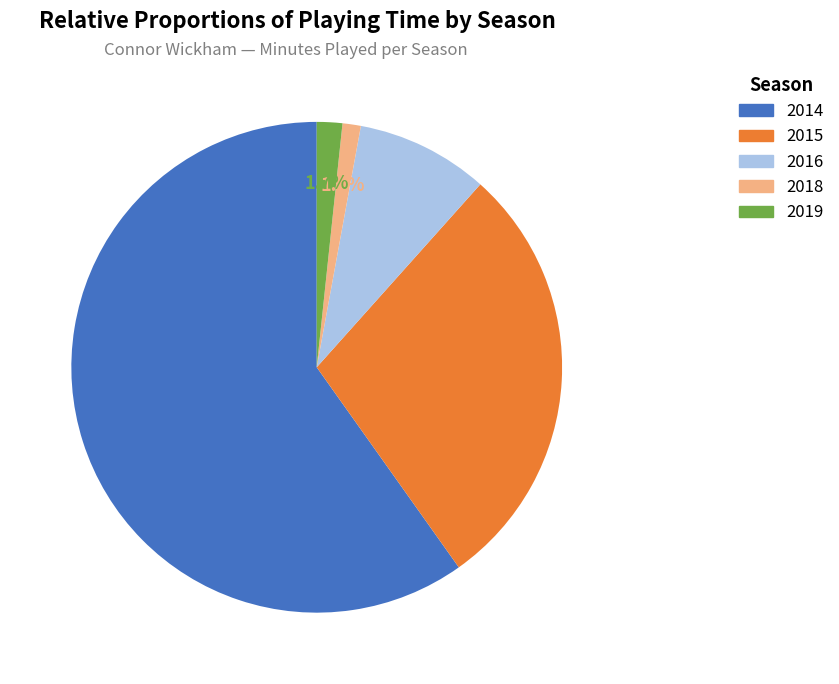

To the nearest percent, what percentage of the pie is 2015?

29%